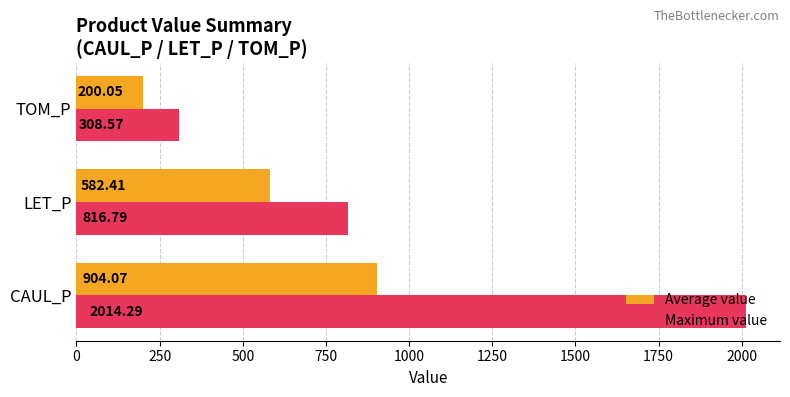

Which series has the largest total across all categories?

Maximum value